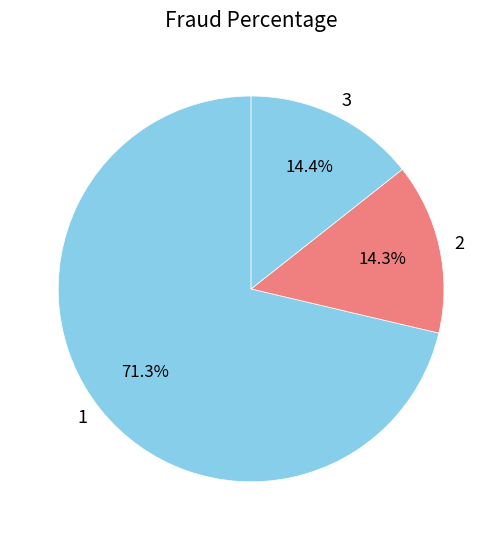

What is the ratio of the value at 1 to the value at 2?

5.0